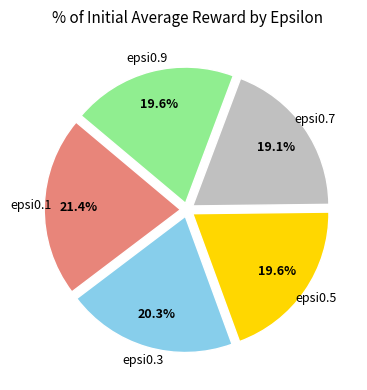

Does any single category account for the majority?

No